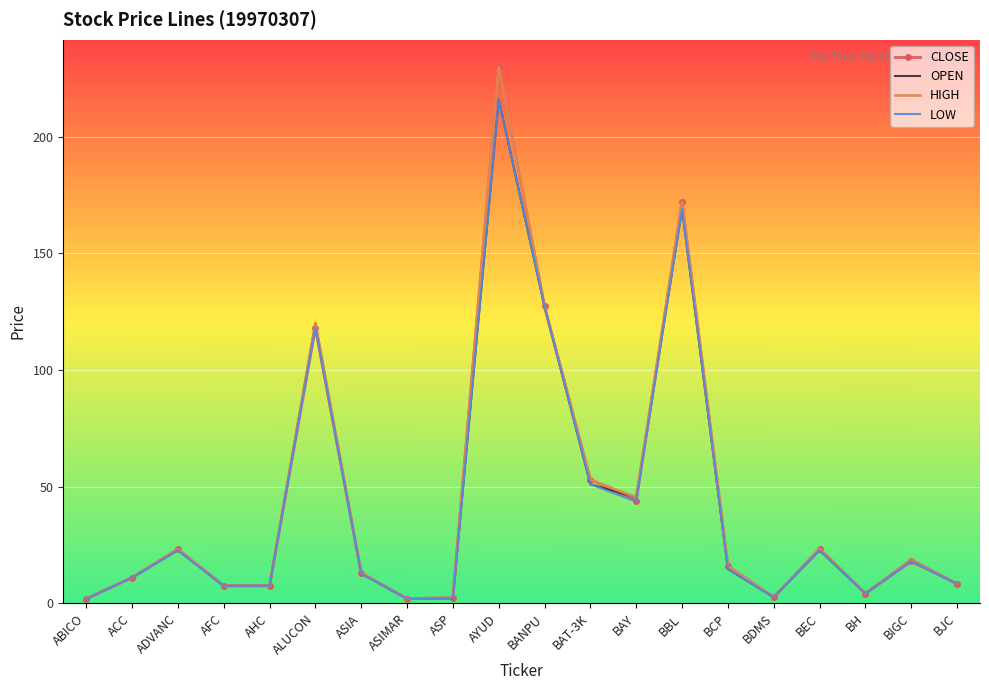

What value does the HIGH series have at AFC?

7.5